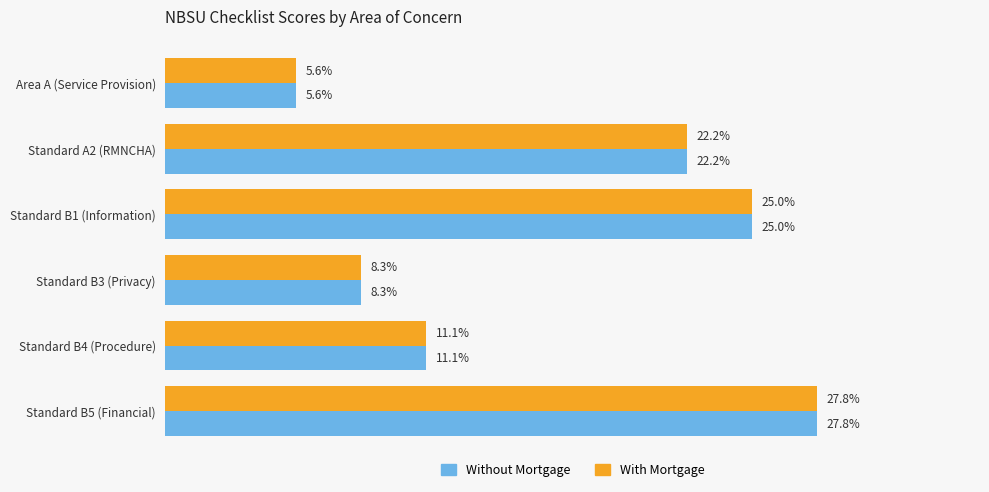

Which category has the highest value across all series?

Standard B5 (Financial)